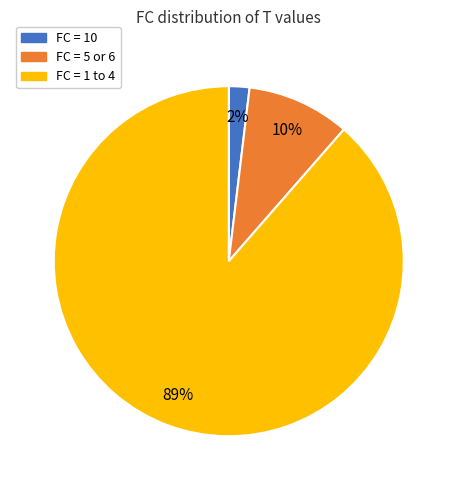

To the nearest percent, what portion does FC = 10 represent?

2%